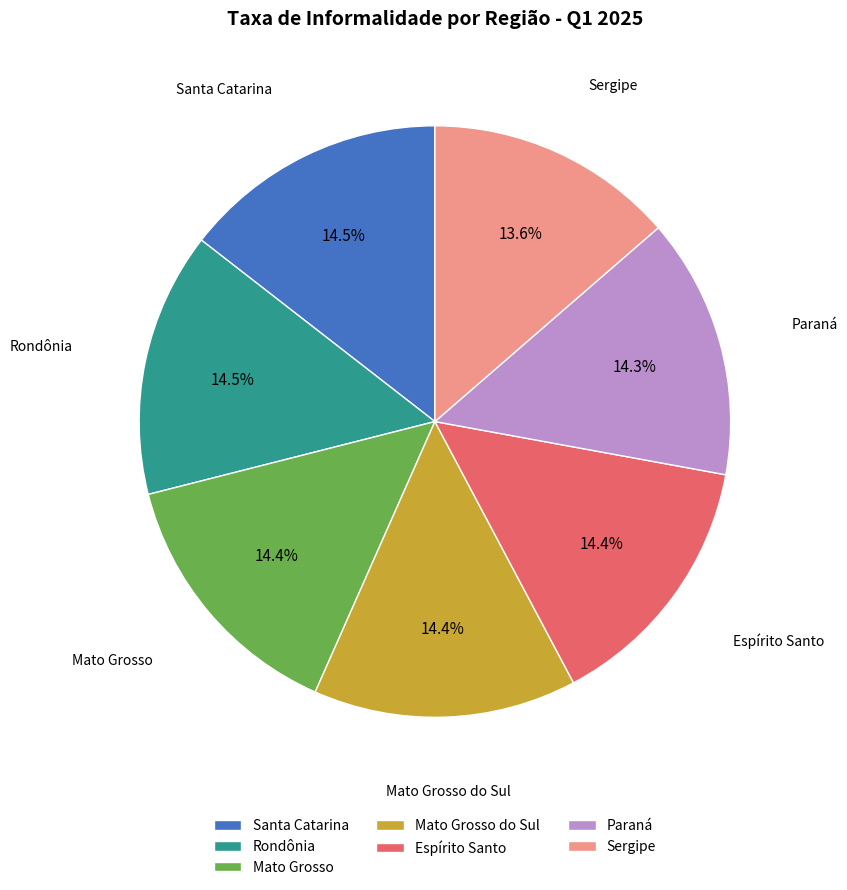

To the nearest percent, what portion does Espírito Santo represent?

14%